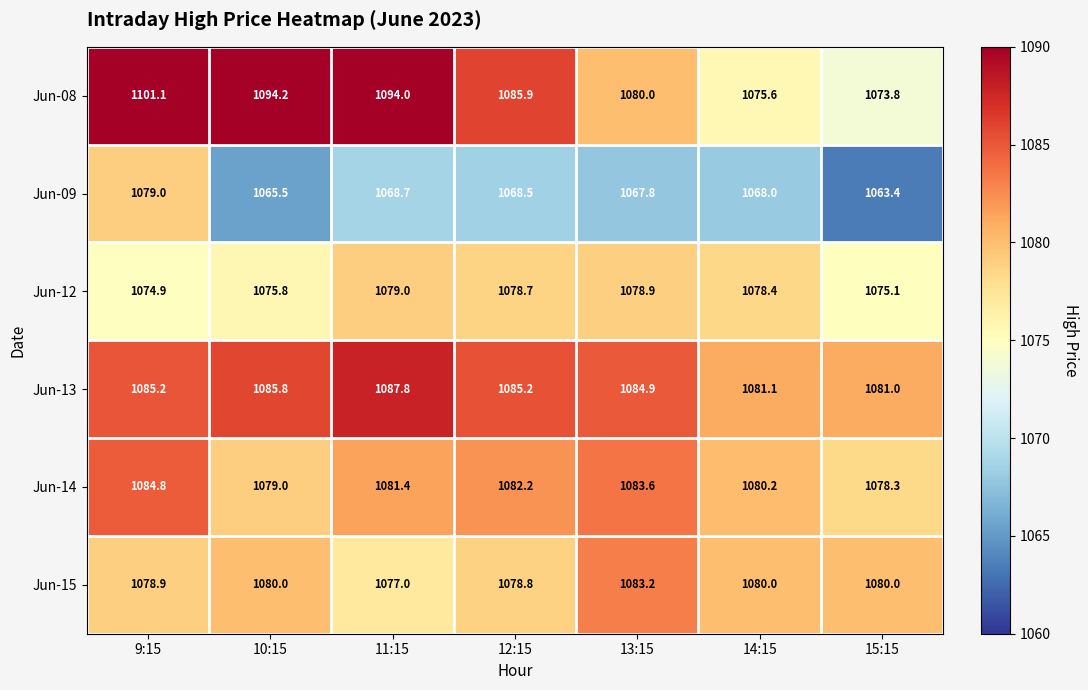

Where does the Jun-14 series first go above 1081?

9:15